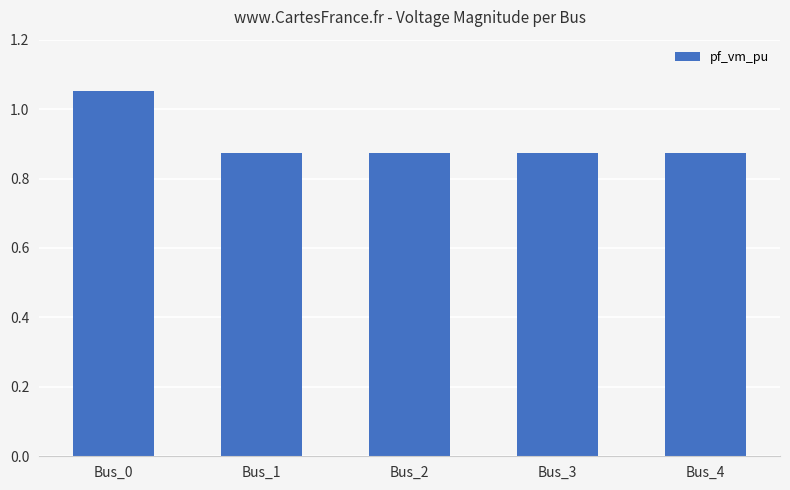

What is the difference between the values at Bus_0 and Bus_2?

0.2